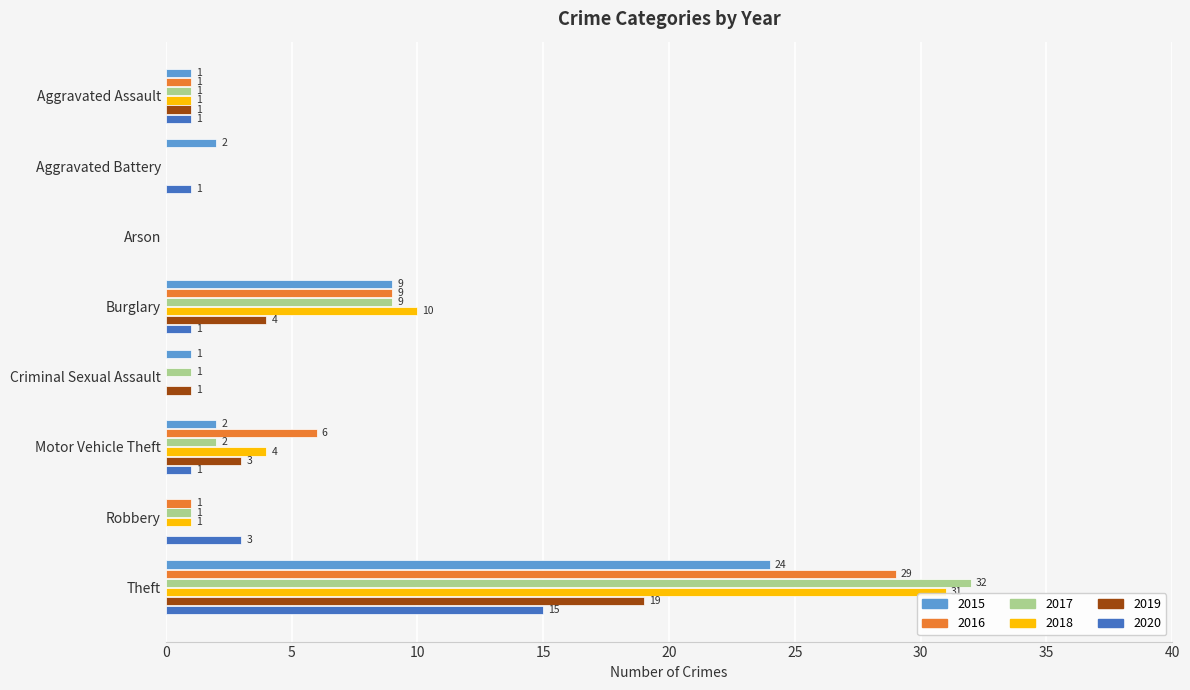

Is it true that 2020 equals 0 at Arson?

True